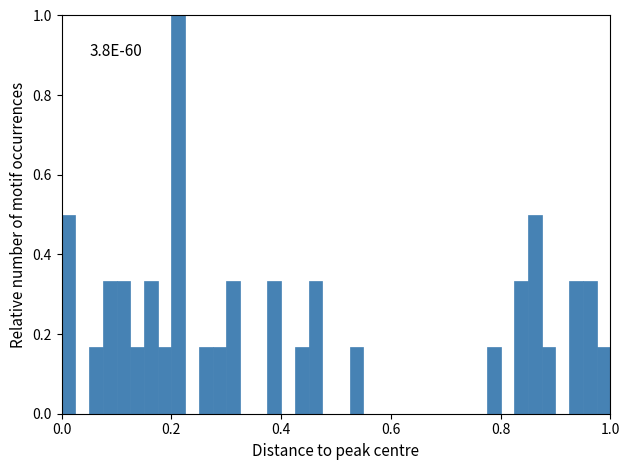

Around what value on the x-axis is the tallest bar? Give the approximate position of its centre, as read against the axis.

0.22